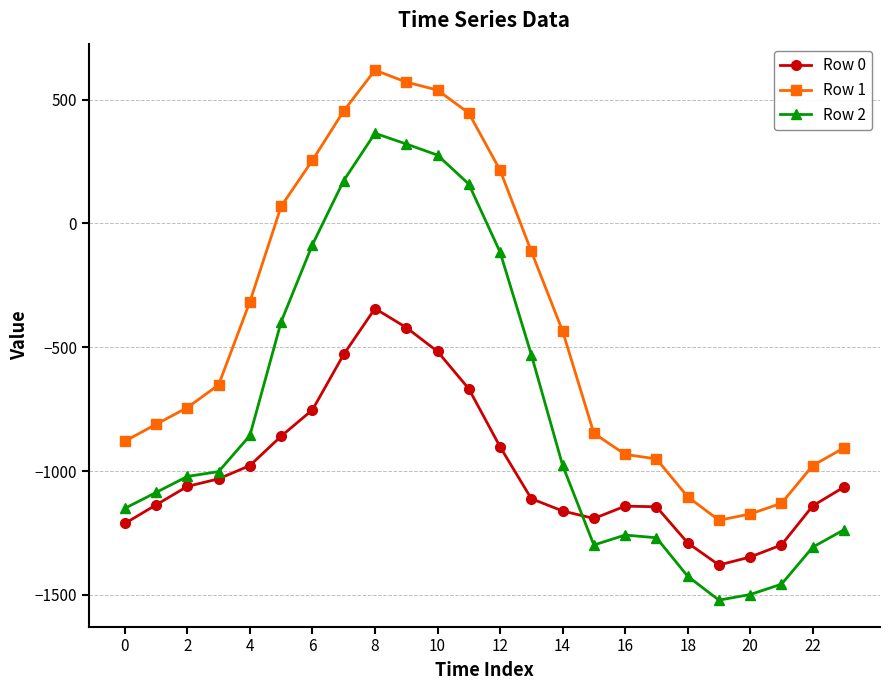

List the series in order of their overall mean, highest first.

Row 1, Row 2, Row 0